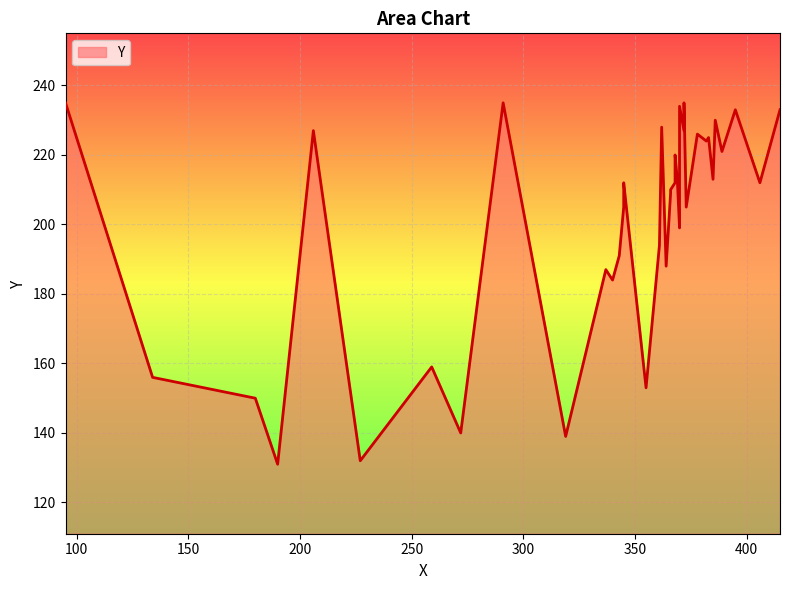

At which category does the chart reach its peak across all series?

95